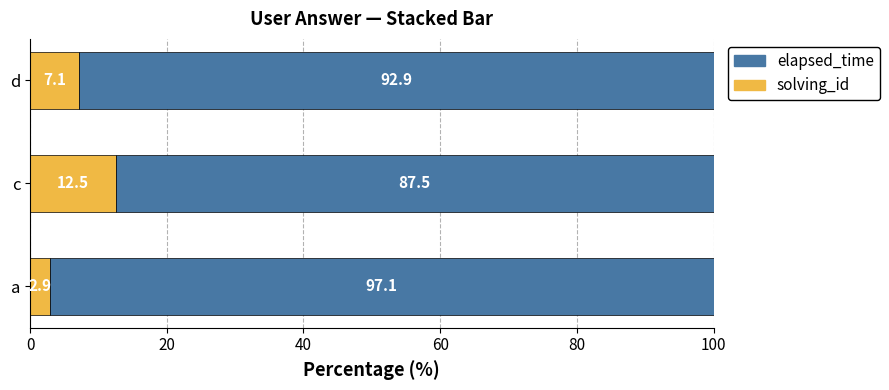

What value does the solving_id series have at d?

7.1